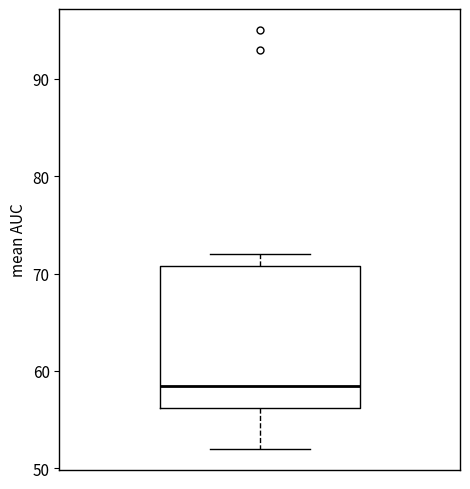

Transcribe this box plot: give where the median line is, the range the box spans, and where the two whiskers end, as read against the y-axis. The values are not printed on the chart, so give them approximately, as read against the axis.

median 59, box 56 to 71, whiskers 52 to 72